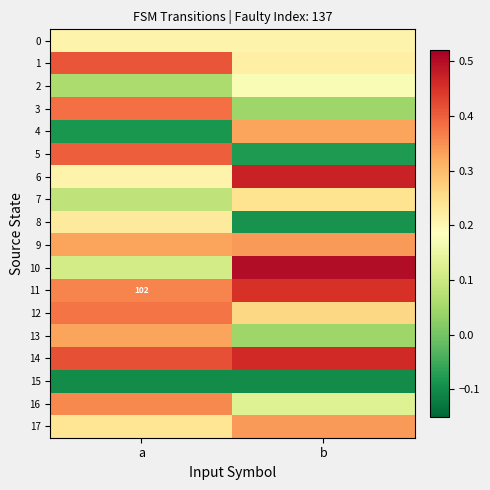

True or false: 7 has a value of 0.2 at b.

True